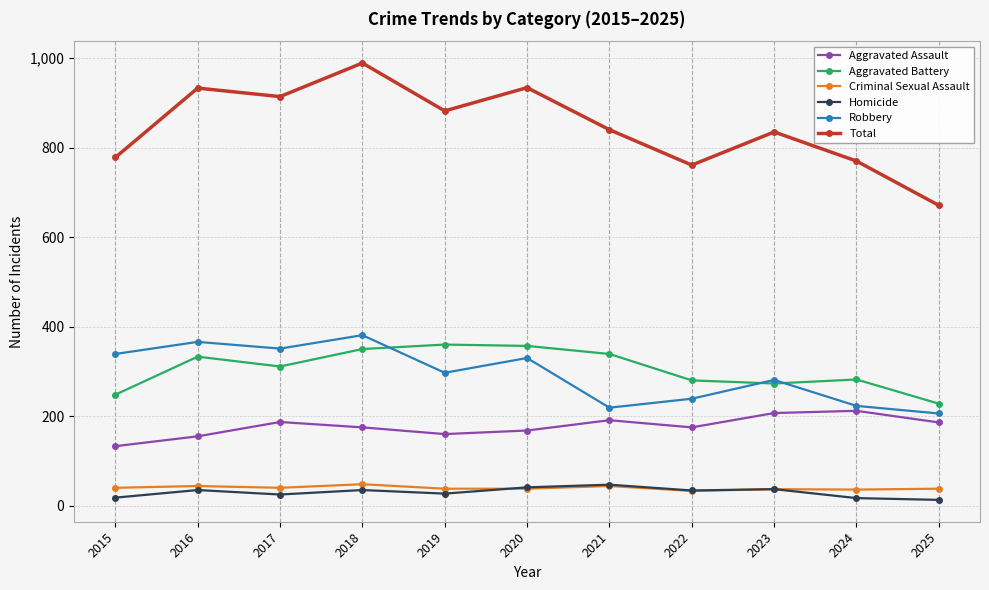

Which series has the widest spread of values?

Total